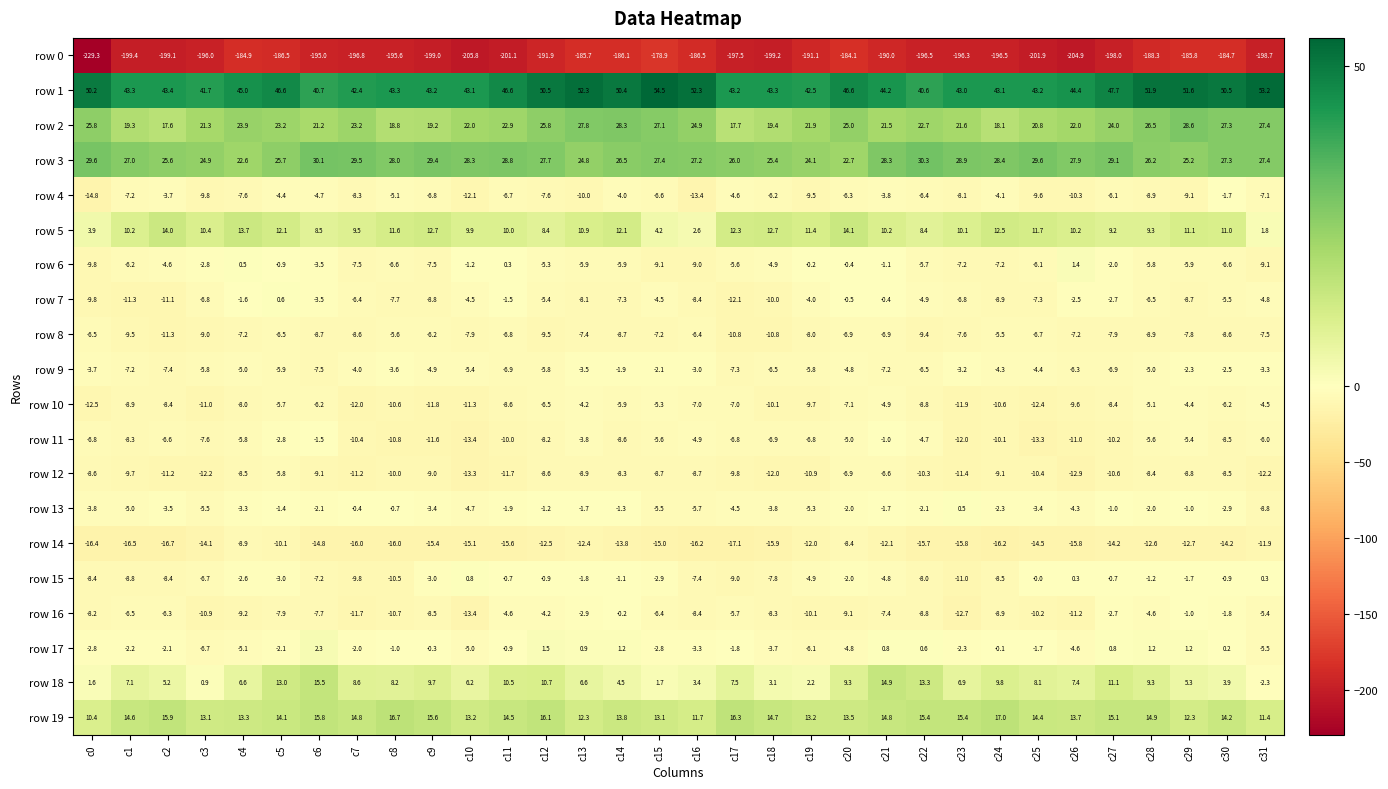

At which label does row 17 first exceed -1?

c6